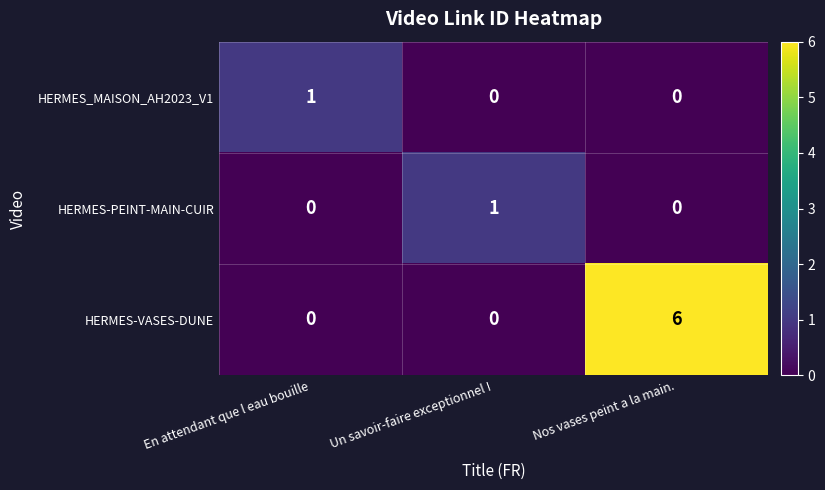

What is the greatest value displayed?

6